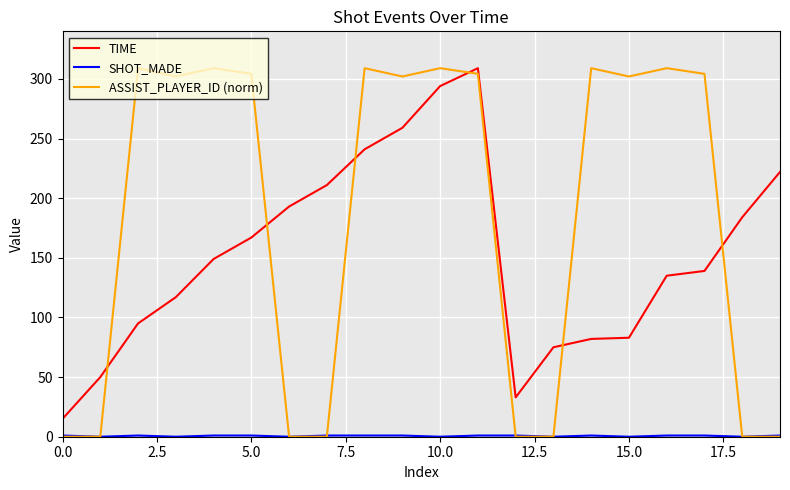

How many lines are shown in the chart?

3